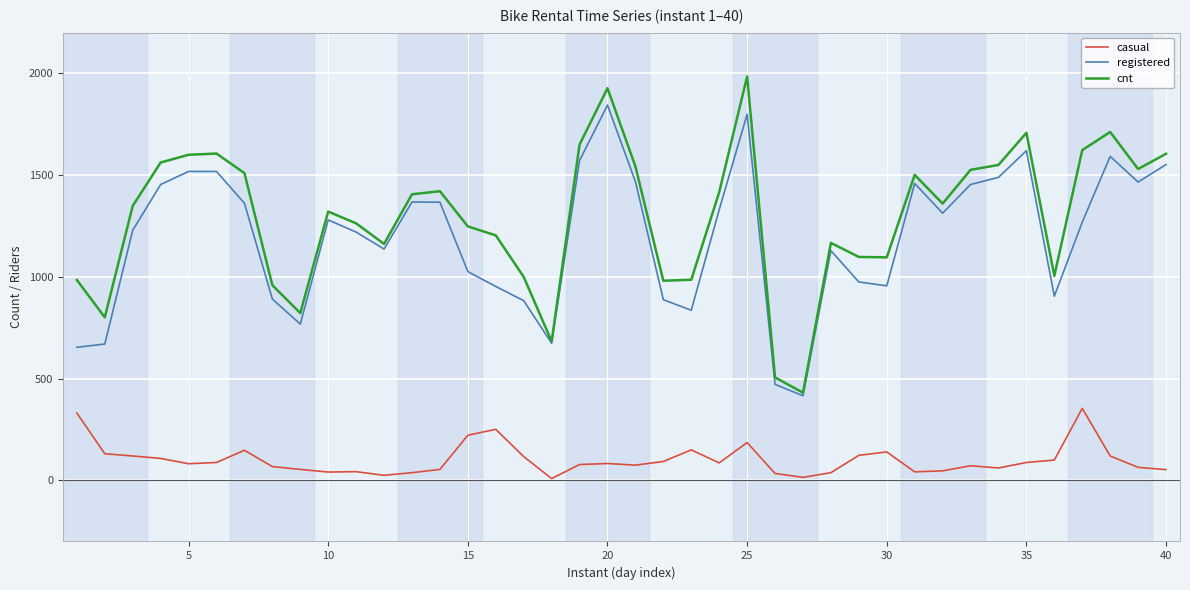

What is the highest value of the casual series?

354